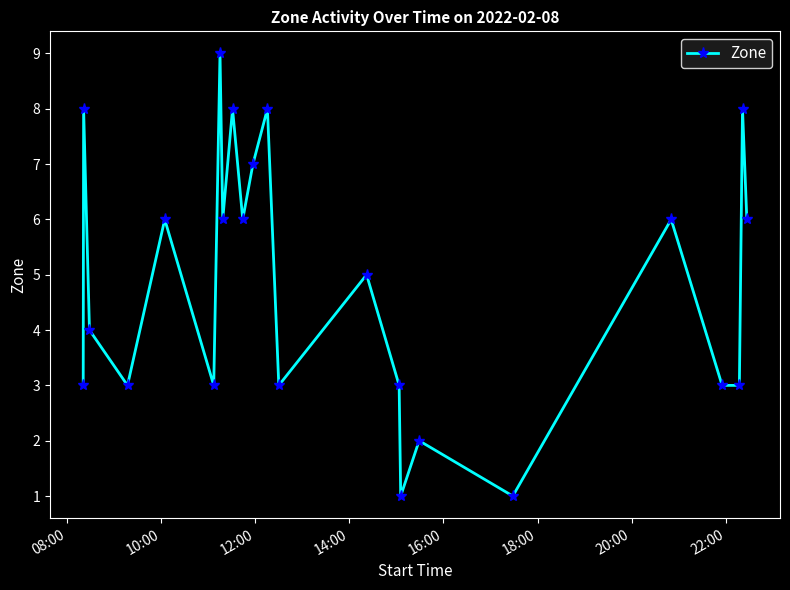

What is the difference between the maximum and second lowest values?

8